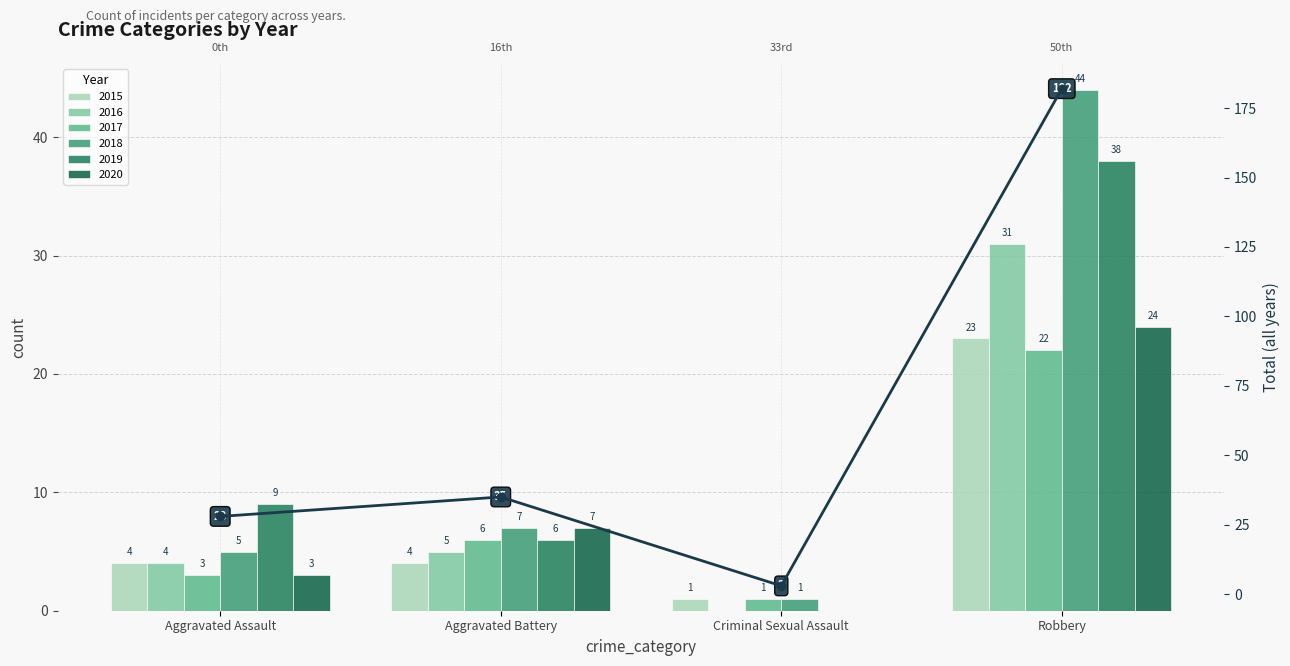

Does the chart contain stacked bars?

No